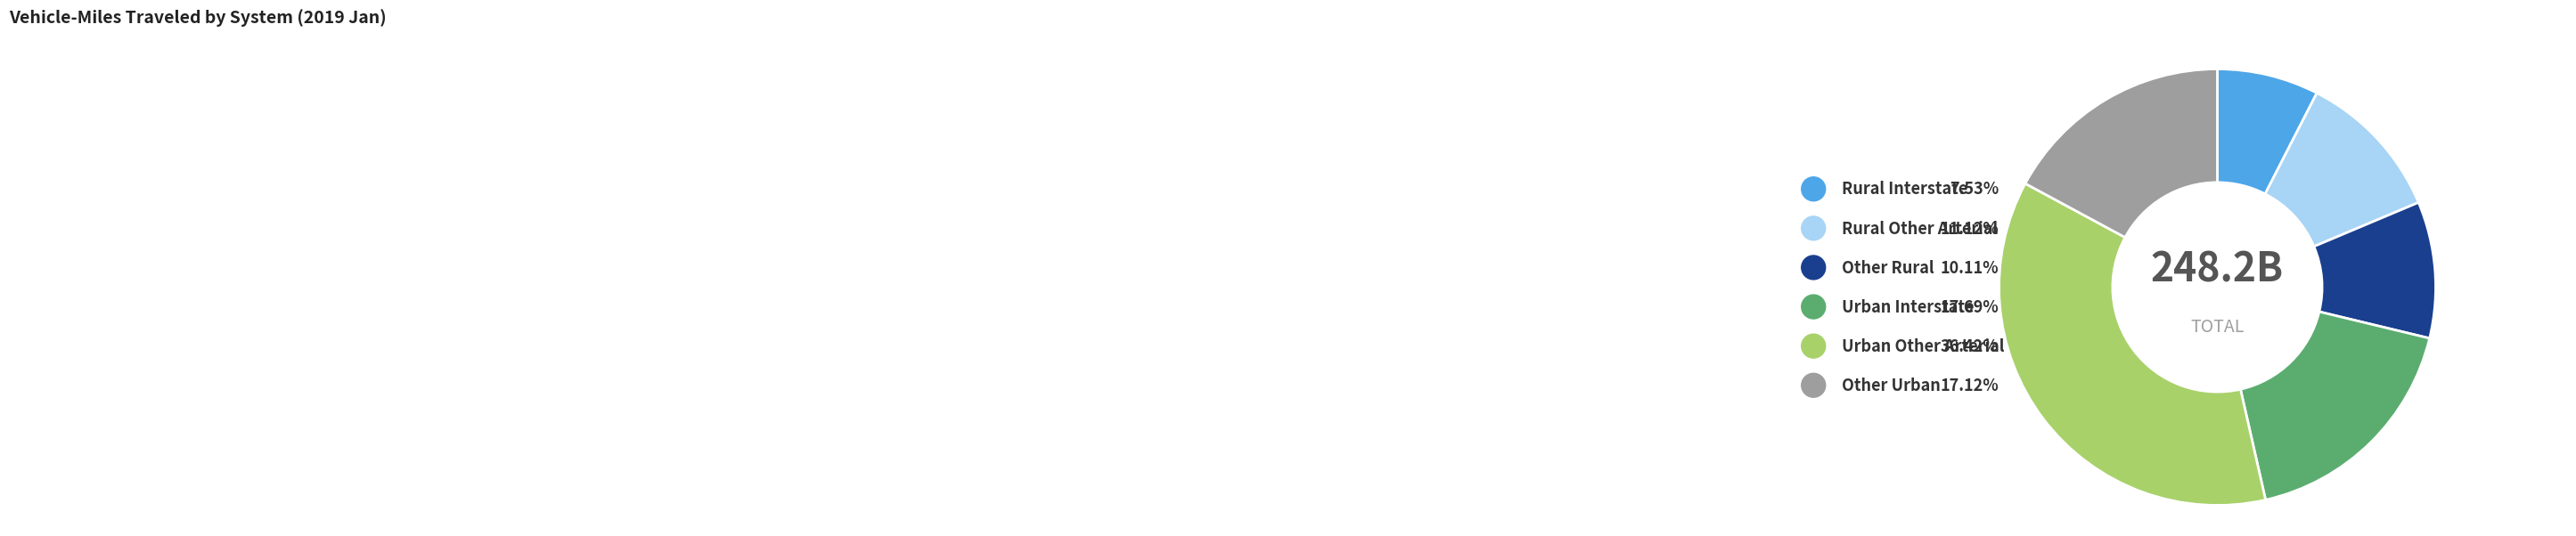

To the nearest percent, what portion does Rural Other Arterial represent?

11%